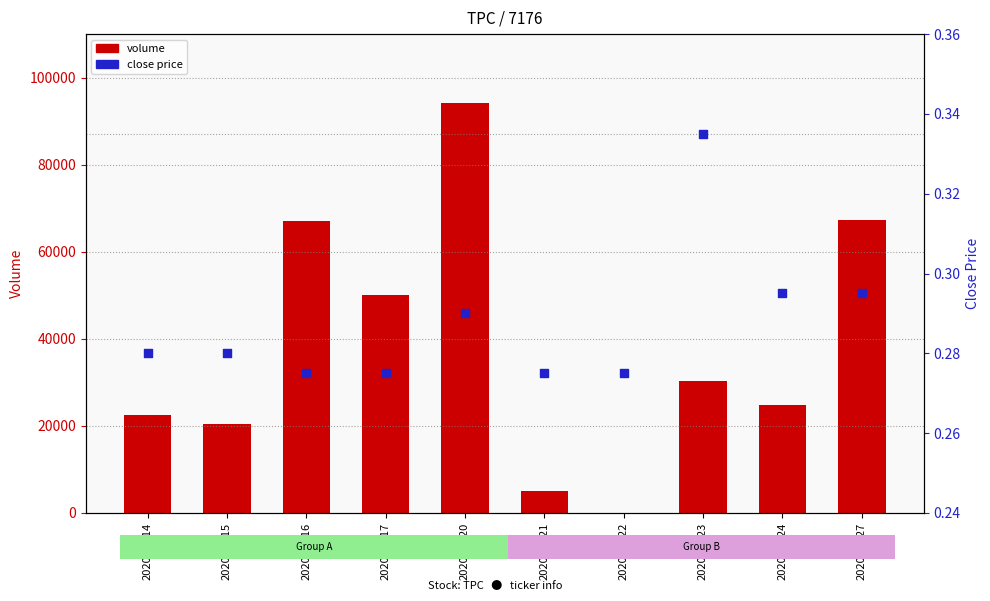

What are all the series names shown in the legend?

volume, close price